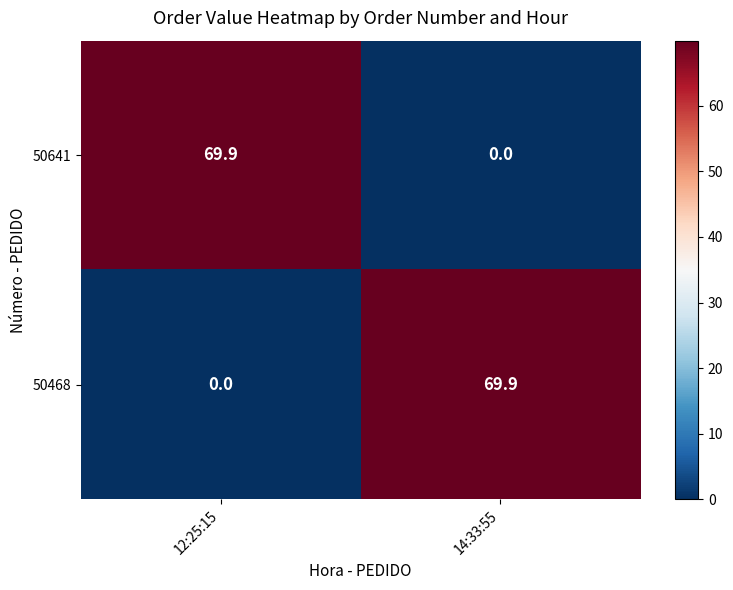

What is the maximum value shown in the chart?

69.9